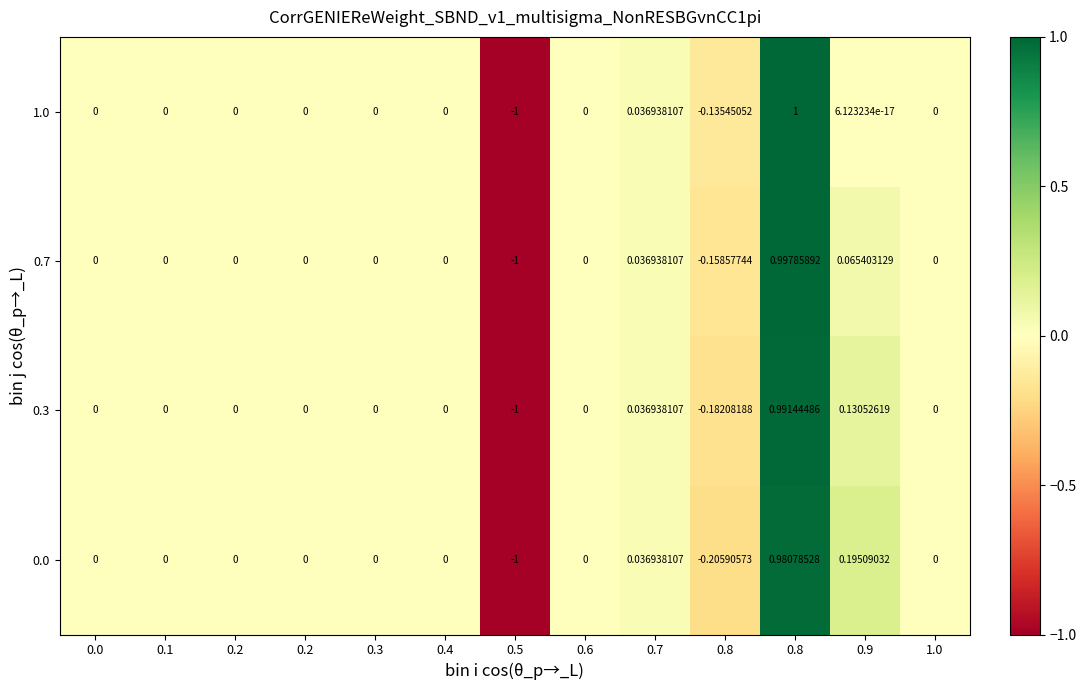

Count the number of data series in this chart.

4